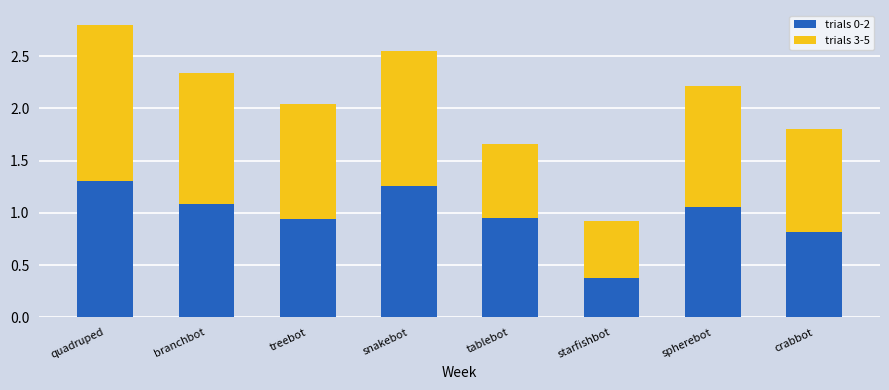

What is the total value across all series at tablebot?

1.7